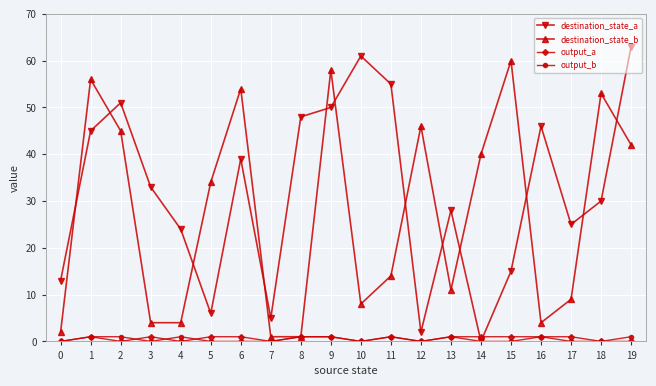

Between 1 and 4, which series saw the biggest shift?

destination_state_b